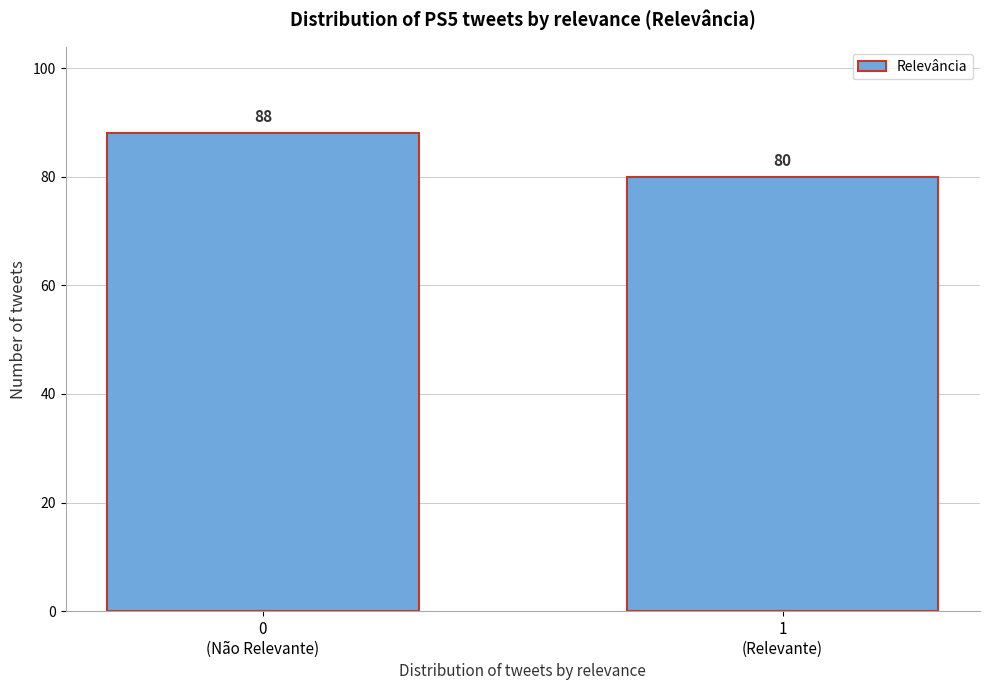

Reading left to right, transcribe all the data shown in this chart.

88	80